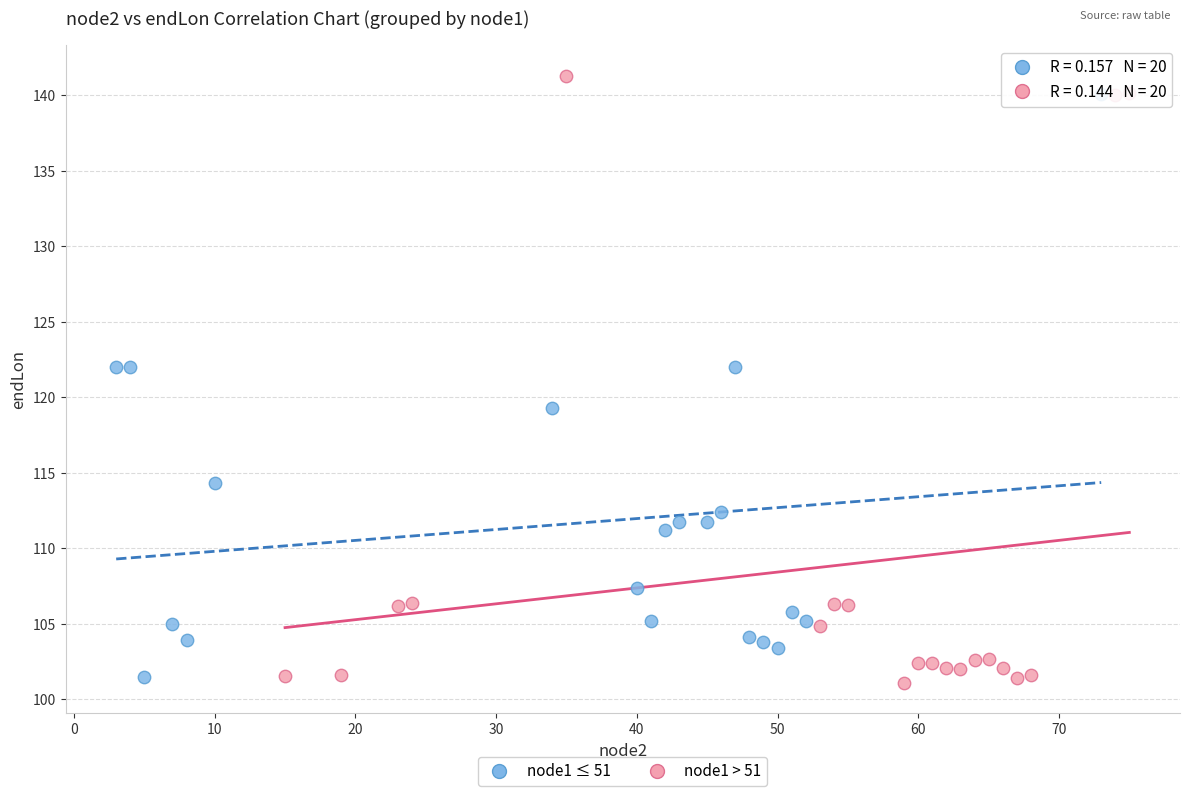

Which series has the widest spread of Y values?

node1 > 51